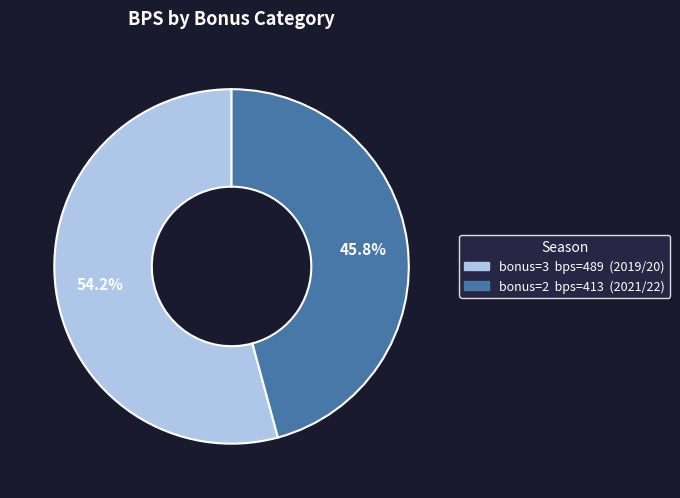

To the nearest percent, what is the average slice percentage?

50%